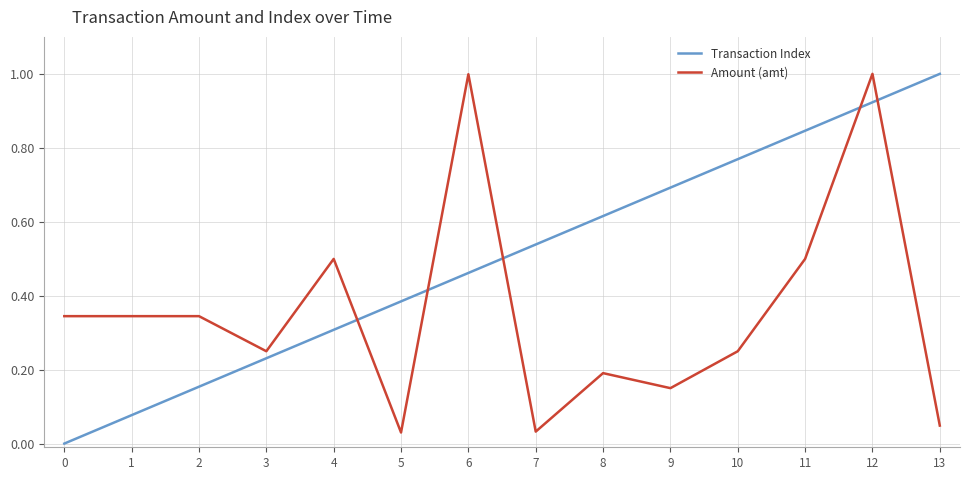

How many times do Transaction Index and Amount (amt) cross each other?

5